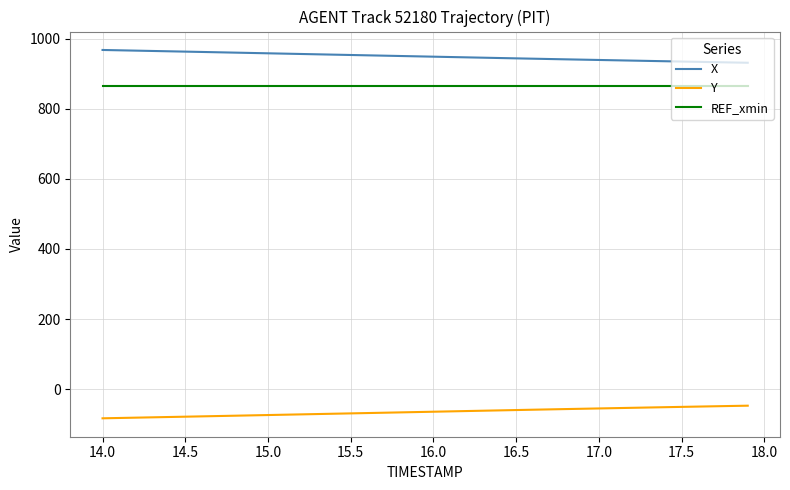

Rank the series by their maximum value, from highest to lowest.

X, REF_xmin, Y